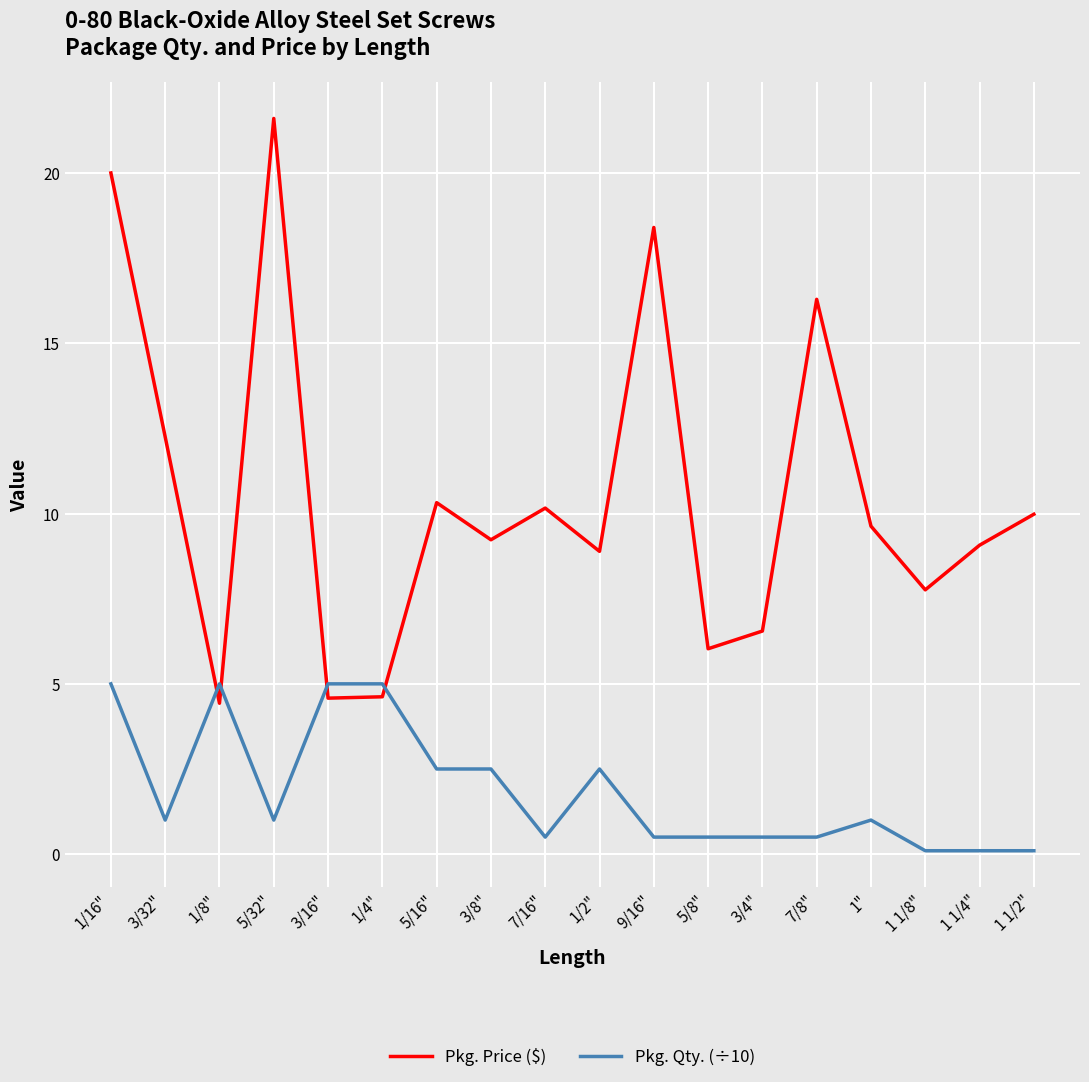

Rank the series at 5/8" from lowest to highest value.

Pkg. Qty. (÷10), Pkg. Price ($)